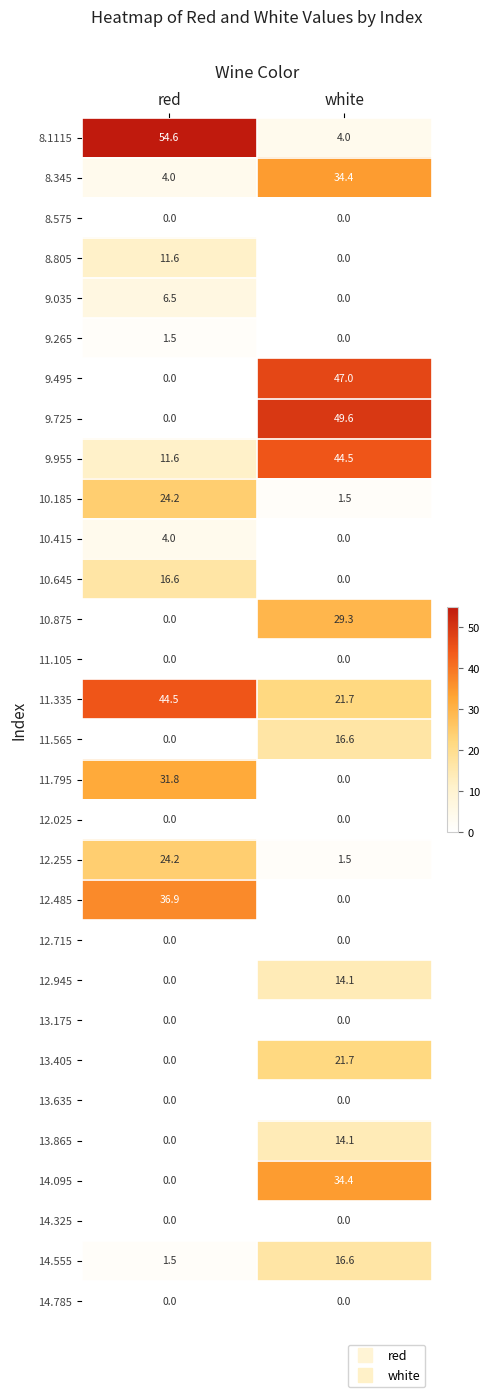

At which label does 14.095 reach its peak?

white